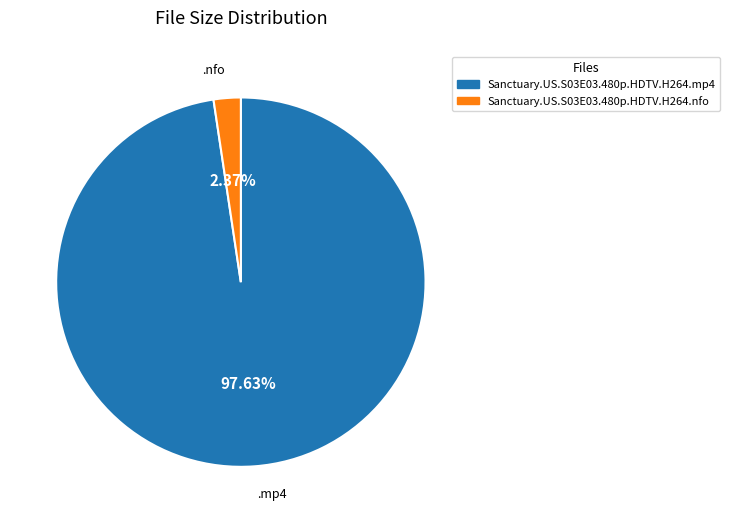

Rank the categories by value from lowest to highest.

Sanctuary.US.S03E03.480p.HDTV.H264.nfo, Sanctuary.US.S03E03.480p.HDTV.H264.mp4